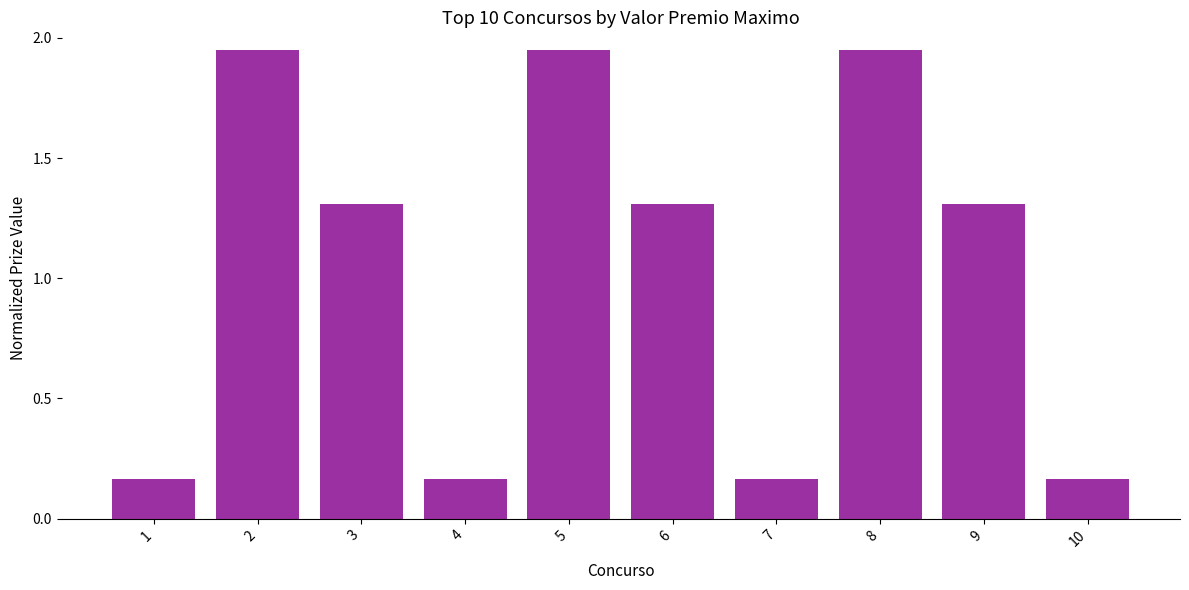

How many bars are there in total?

10